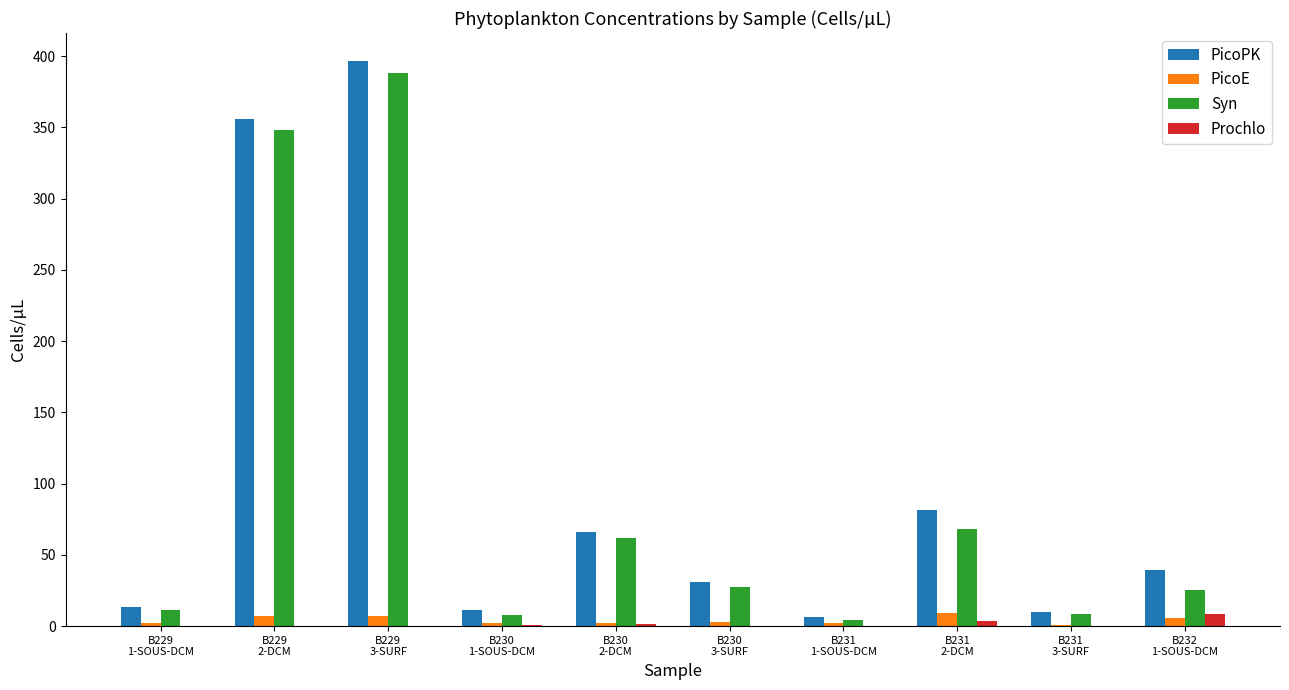

What is the sum of all Syn values?

950.5